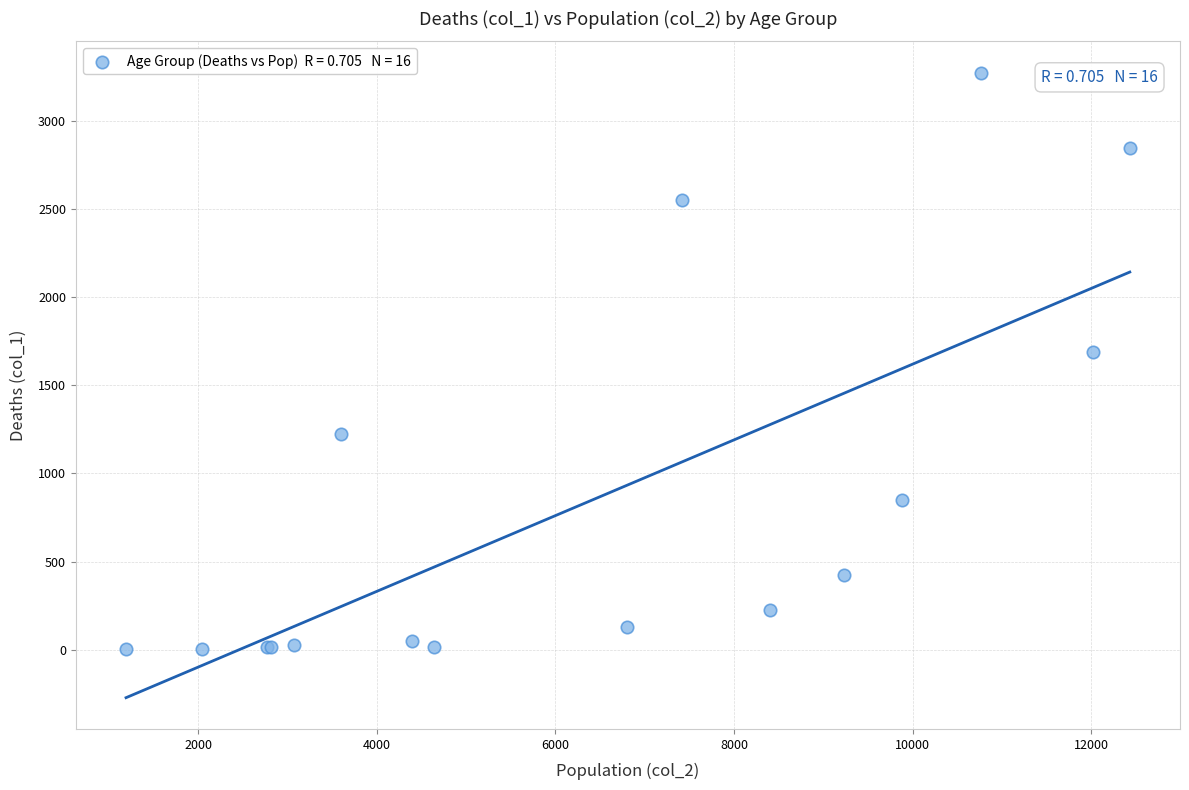

What Y value in the scatter plot is closest to 1638?

1690